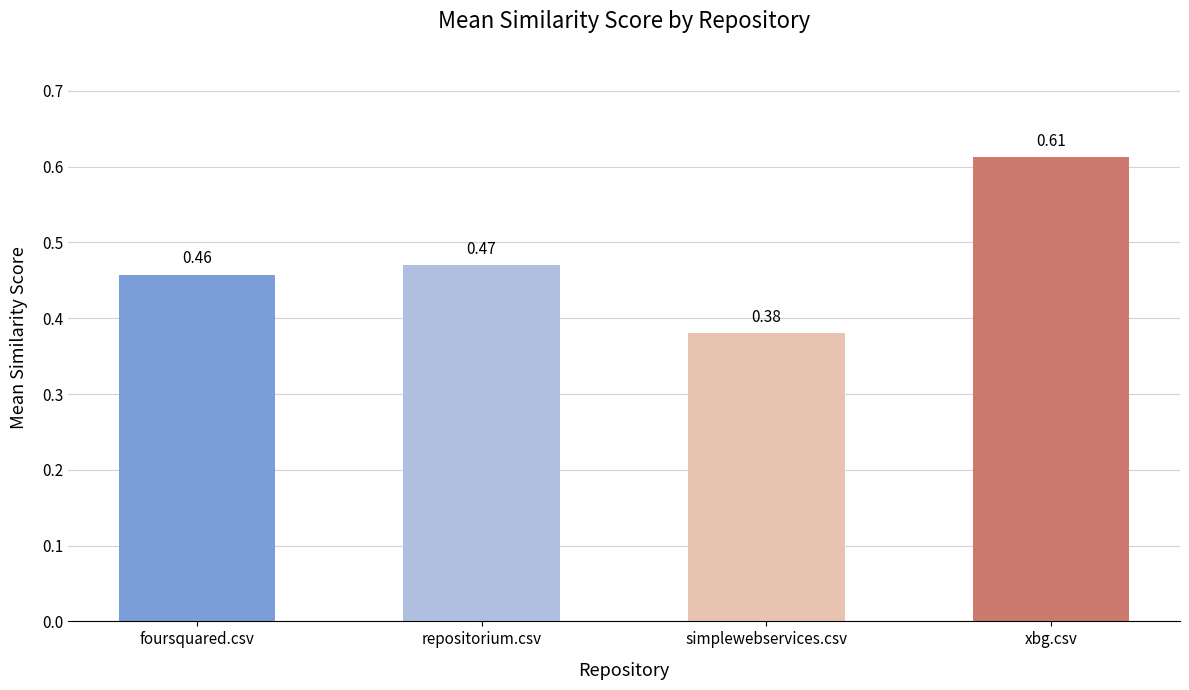

At which label is the value closest to 0?

simplewebservices.csv